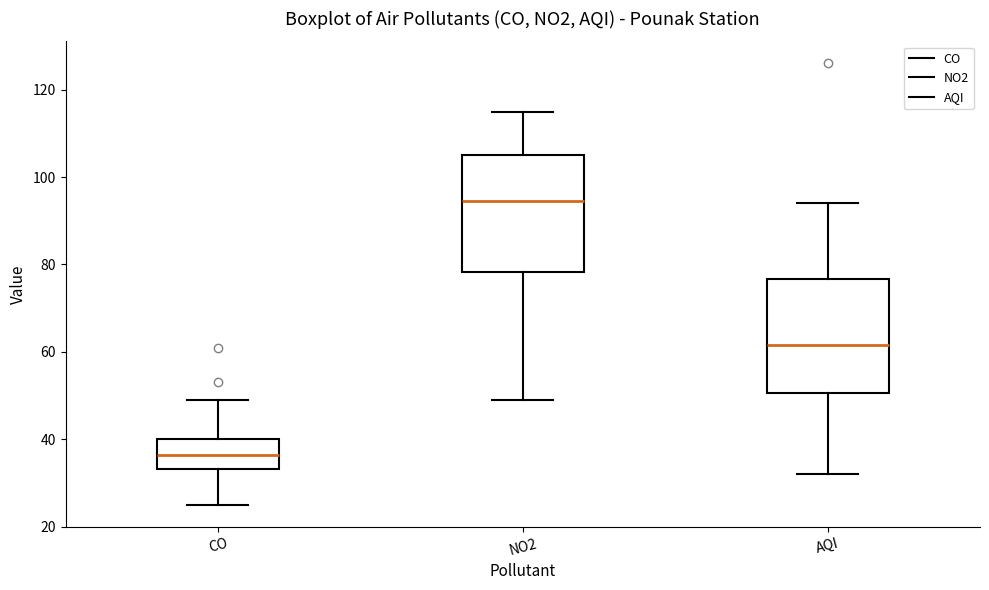

Reading left to right, read every box against the y-axis: the position of its median line, the range the box covers, and the ends of its whiskers. The values are not printed on the chart, so give them approximately, as read against the axis.

CO: median 36, box 34 to 40, whiskers 26 to 50
NO2: median 94, box 78 to 106, whiskers 50 to 116
AQI: median 62, box 50 to 76, whiskers 32 to 94